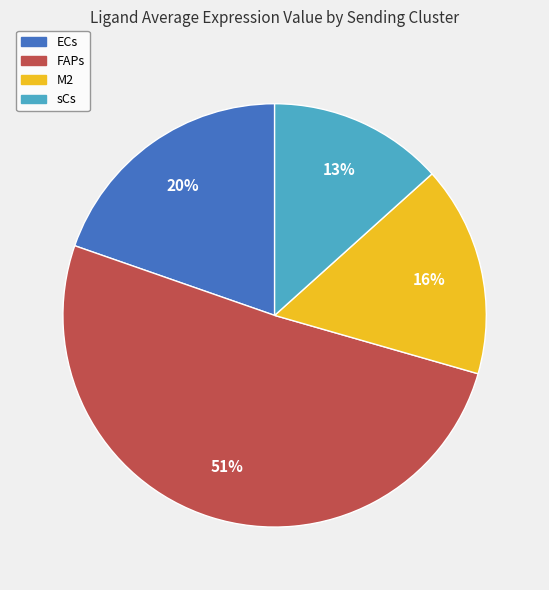

The sCs slice represents 1% of the pie. True or false?

False